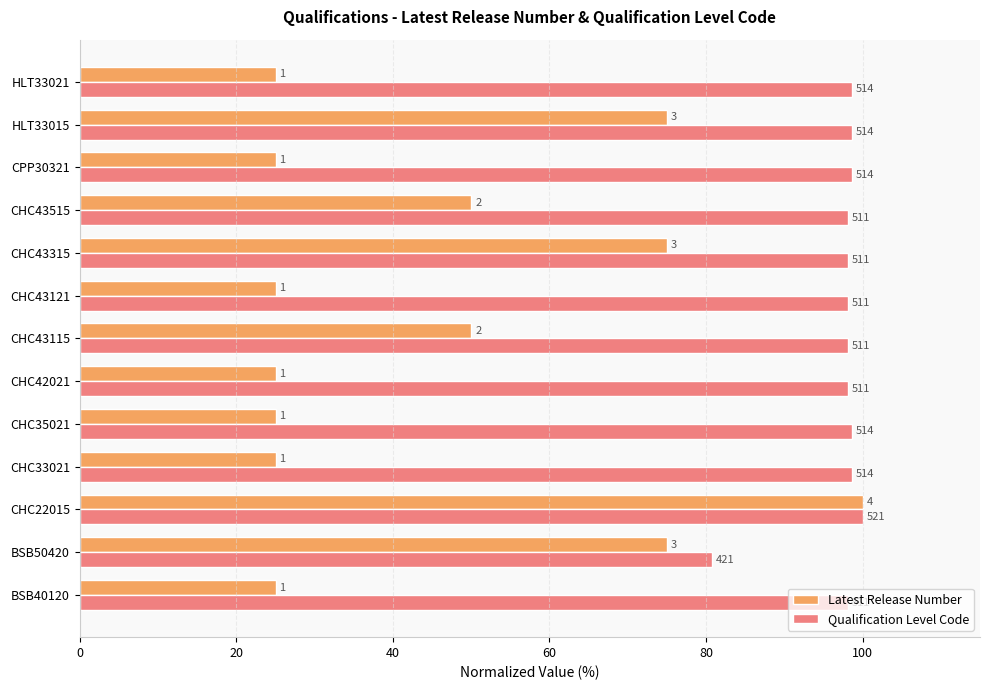

What are all the series names shown in the legend?

Latest Release Number, Qualification Level Code